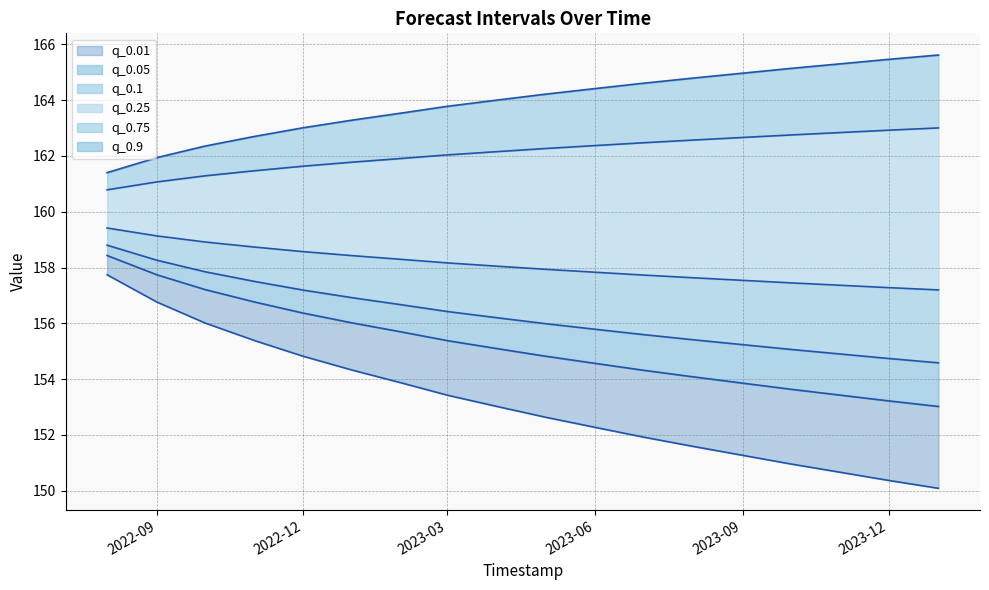

At which label does q_0.25 first exceed 156?

2022-08-01